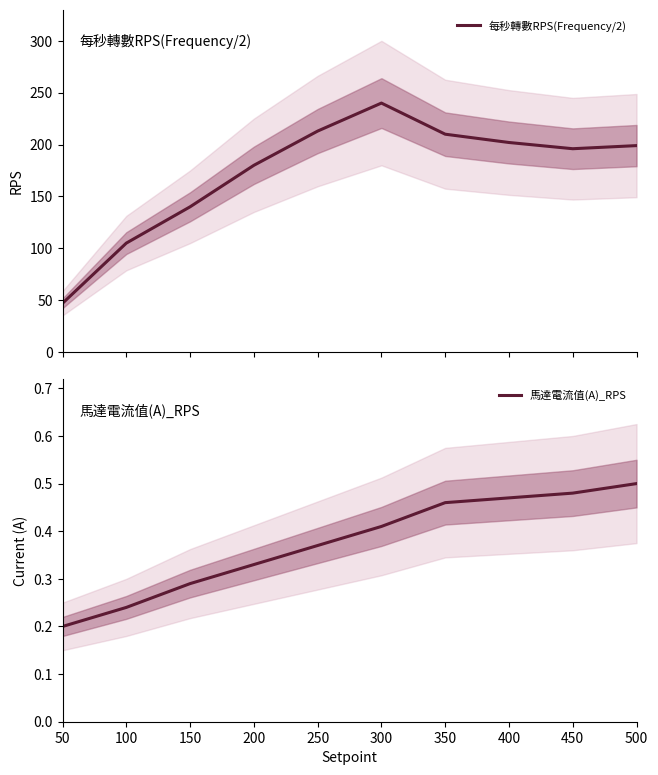

What value does the 馬達電流值(A)_RPS series have at 300?

0.4